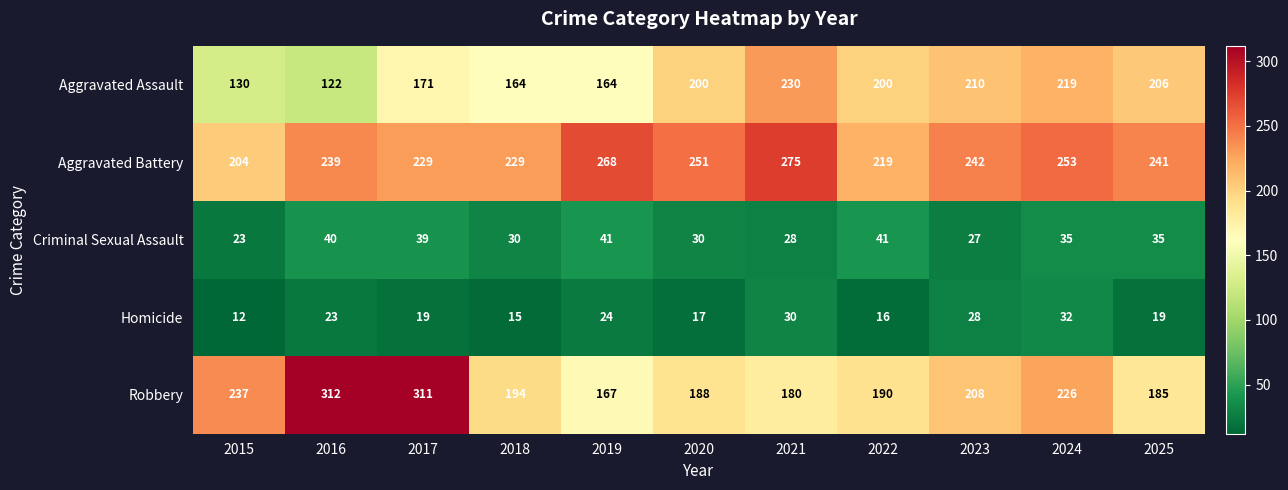

Where is Homicide nearest to the value 22?

2016